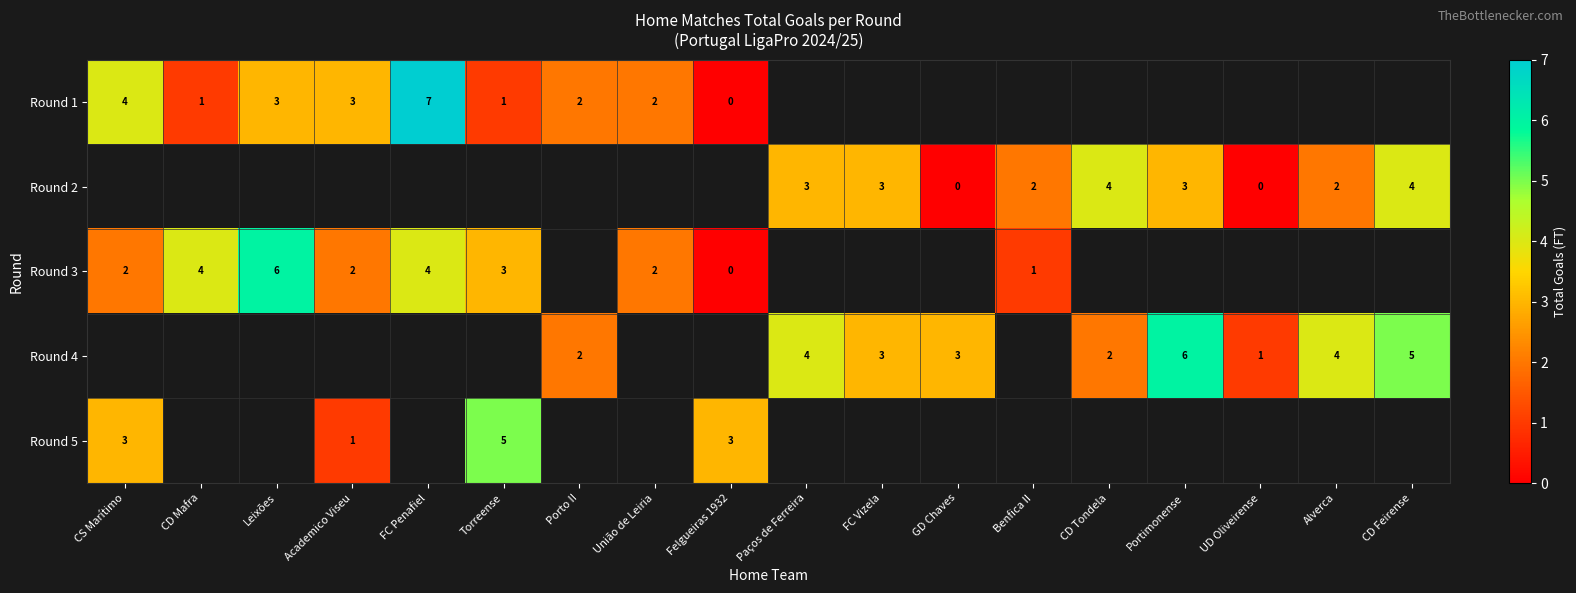

True or false: Round 3 has a value of 1 at União de Leiria.

False